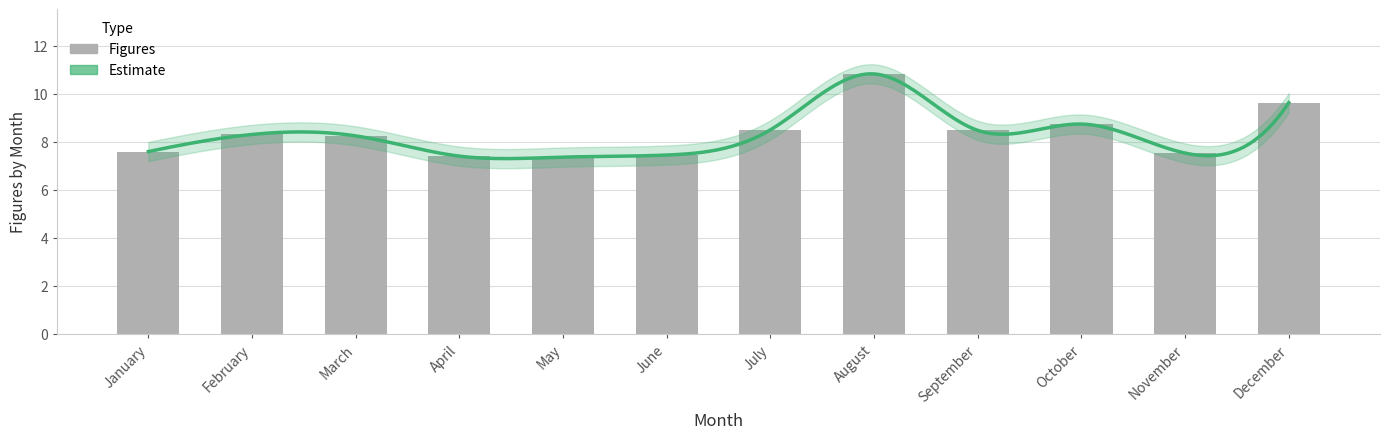

Which label corresponds to the largest value in the chart?

August